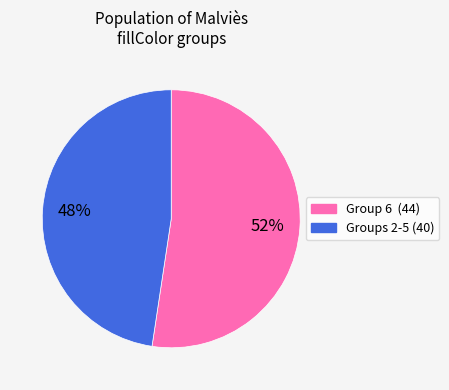

To the nearest percent, what is the average slice percentage?

50%